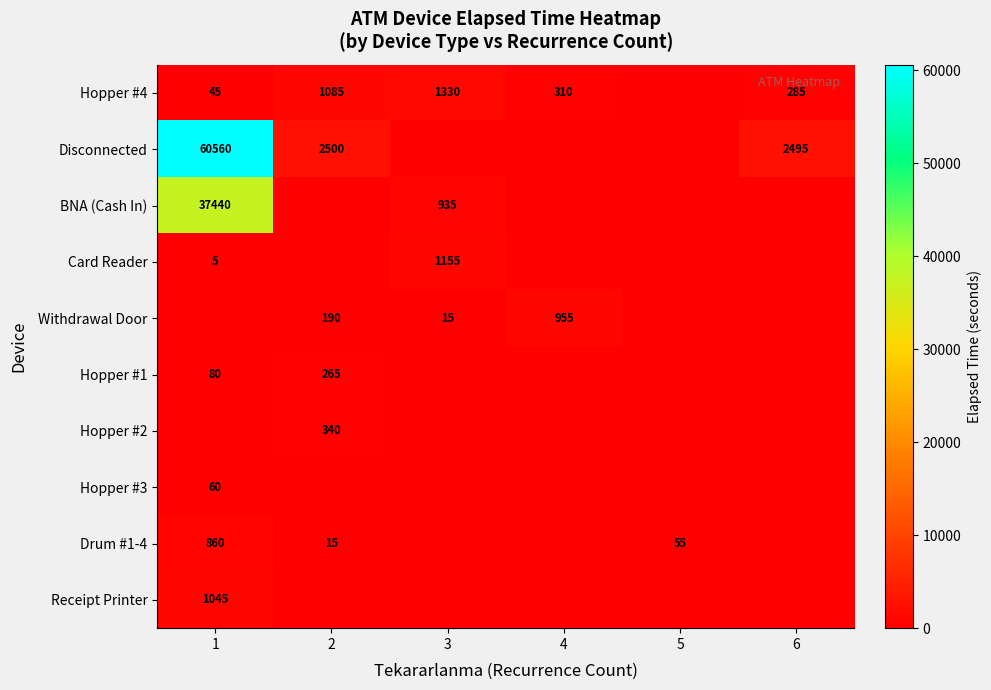

True or false: Card Reader has a value of 1155 at 3.

True